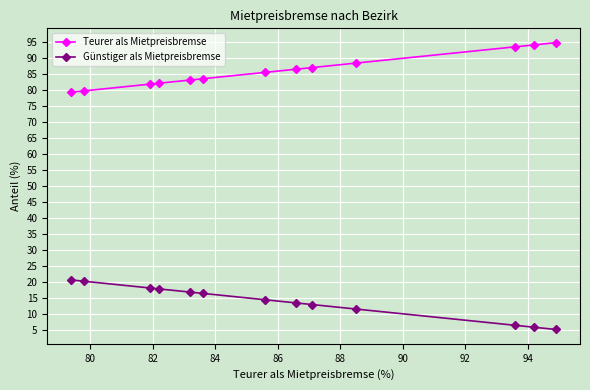

Which series has the largest total across all categories?

Teurer als Mietpreisbremse